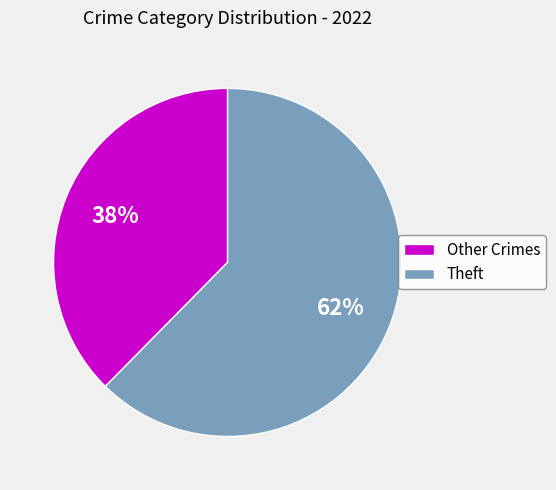

To the nearest percent, what is the combined percentage of Theft and Other Crimes?

100%